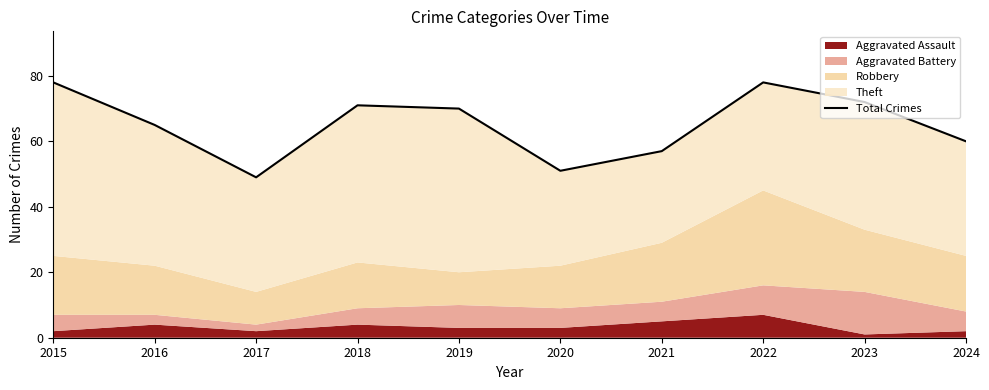

Between 2018 and 2019, which is larger?

2018